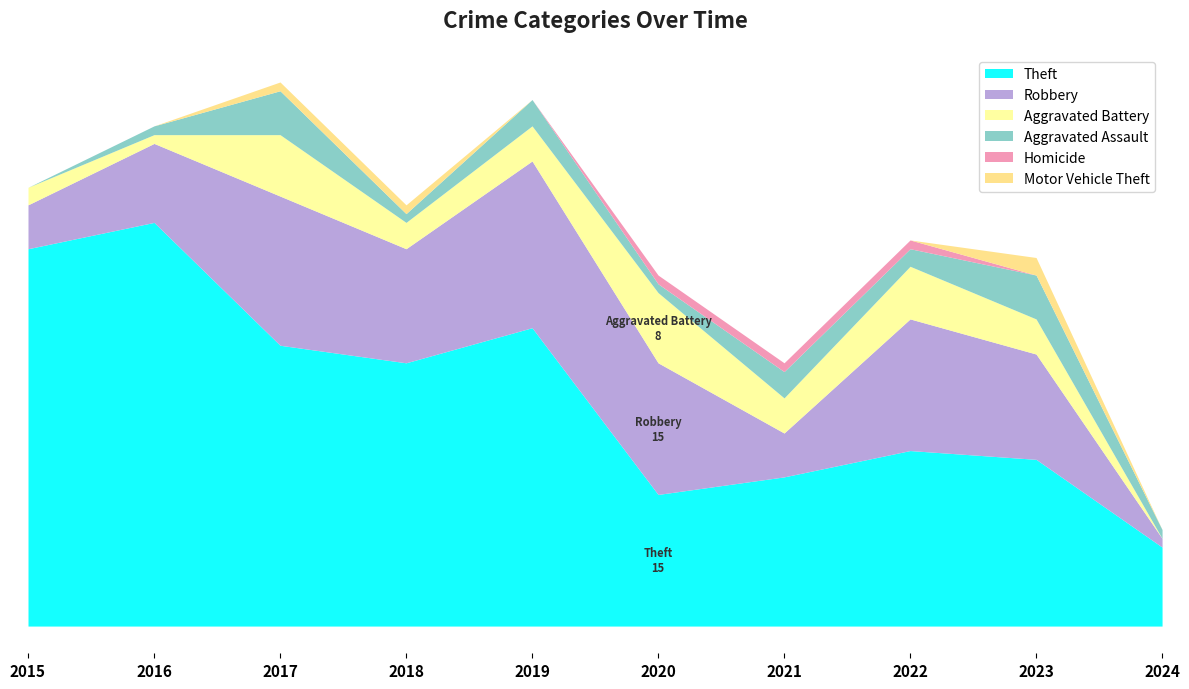

The value of Aggravated Battery at 2020 is 8. True or false?

True